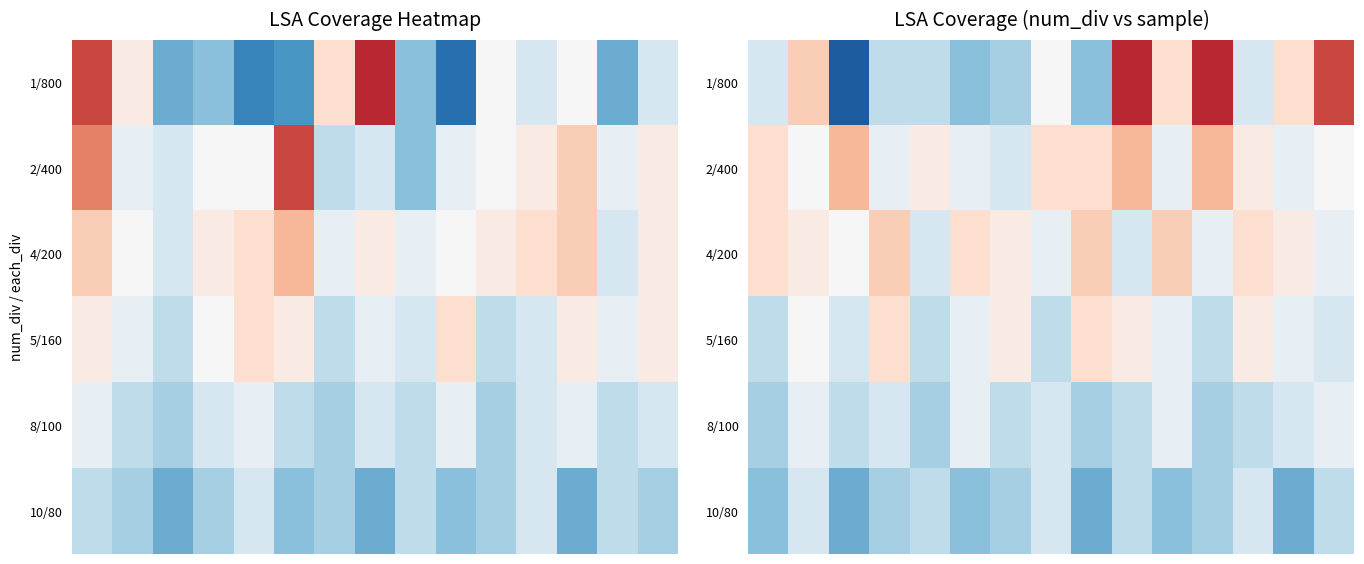

Count the 5/160 values in the range 0 to 1.

15